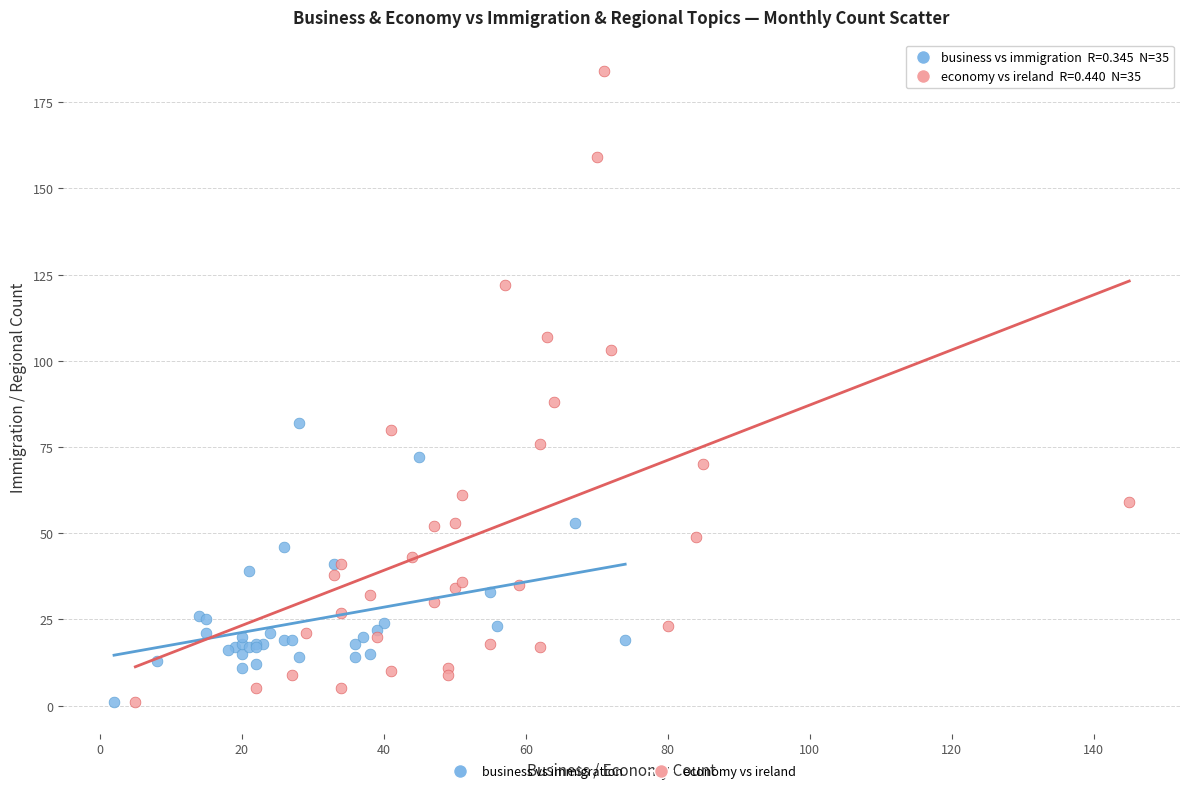

Which series has the largest Y range (max minus min)?

economy vs ireland